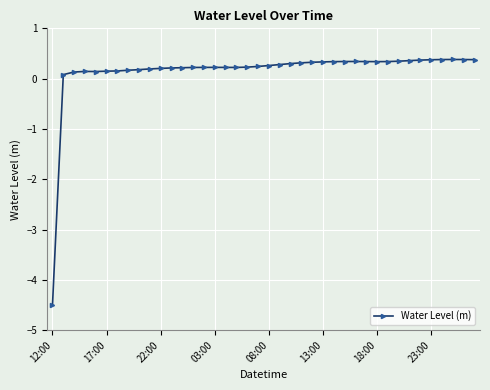

What is the difference between the second highest and minimum values?

4.9